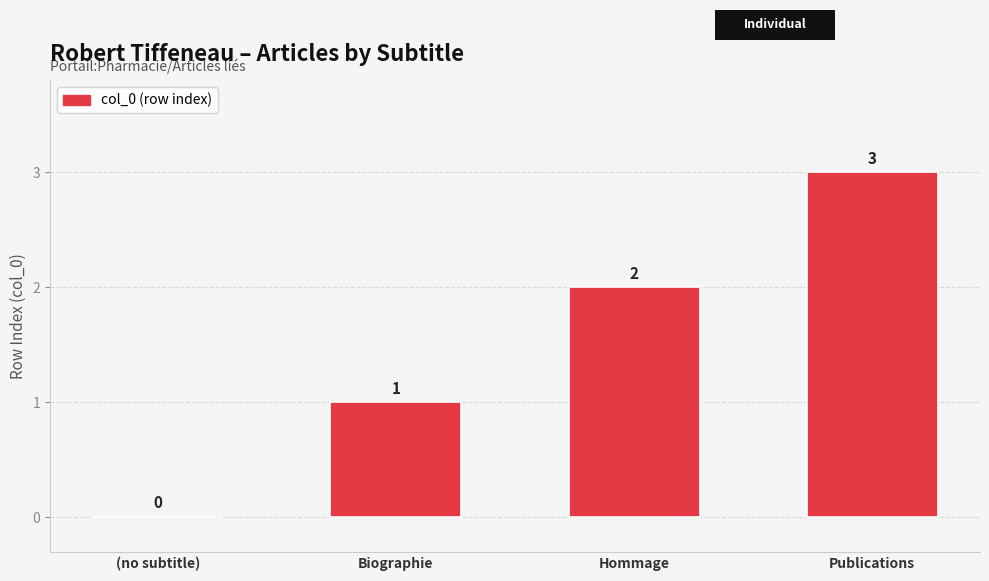

How many values are between 1 and 3?

3